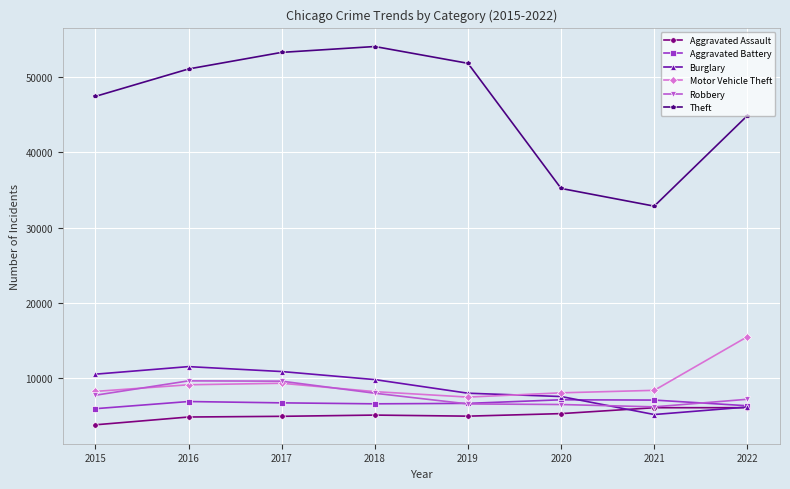

True or false: Robbery has more than 0 interior local peaks.

True